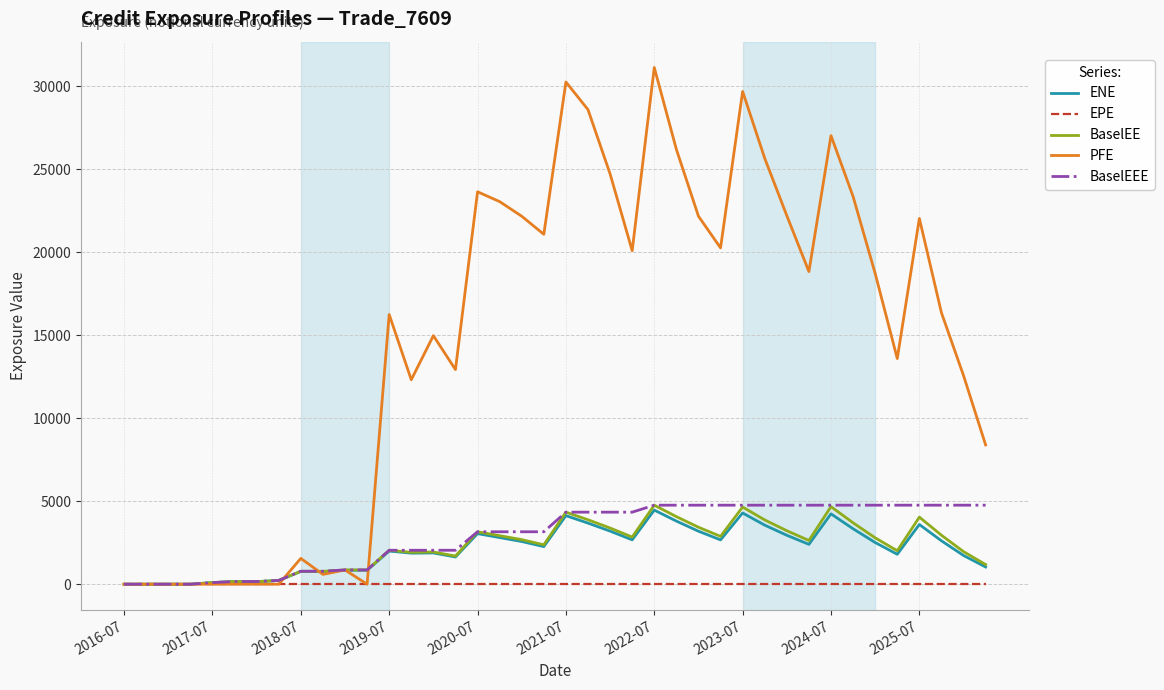

Which series has the largest range (max minus min)?

PFE